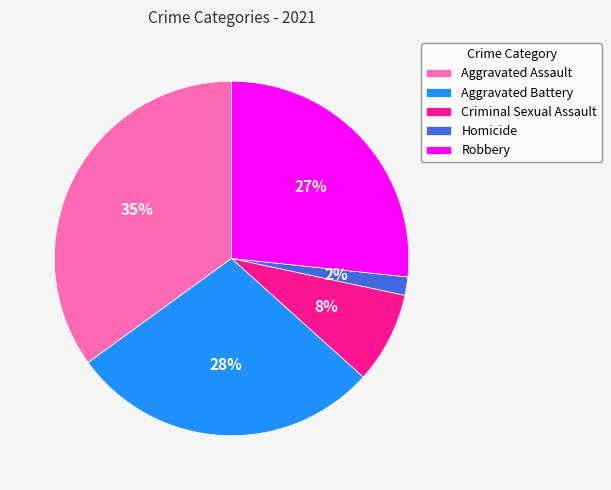

Is the sum of Criminal Sexual Assault and Robbery greater than half?

No